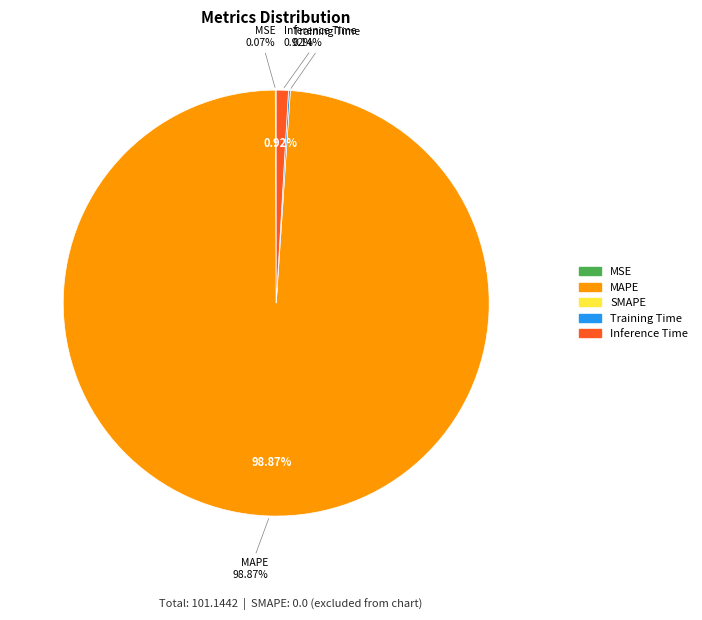

Which has a higher value, MSE or MAPE?

MAPE